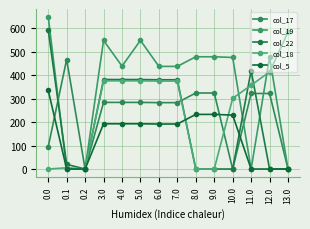

What are all the series names shown in the legend?

col_17, col_19, col_22, col_18, col_5